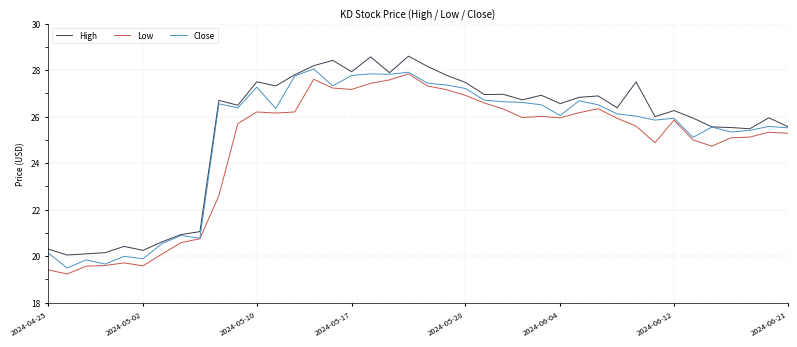

What is the highest value of the High series?

28.6